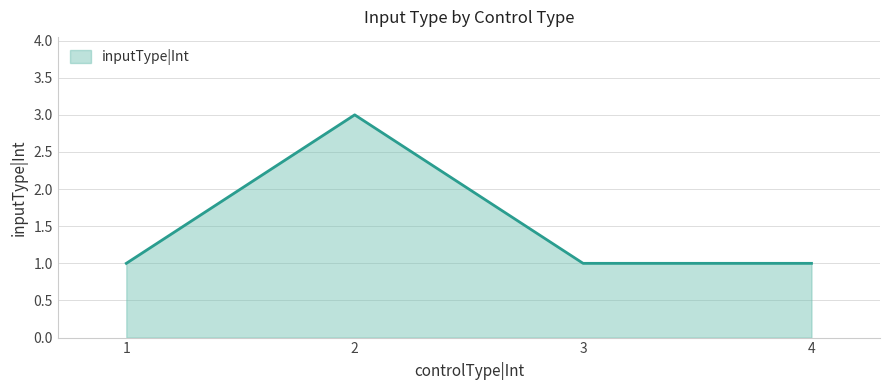

Between 2 and 1, which is larger?

2